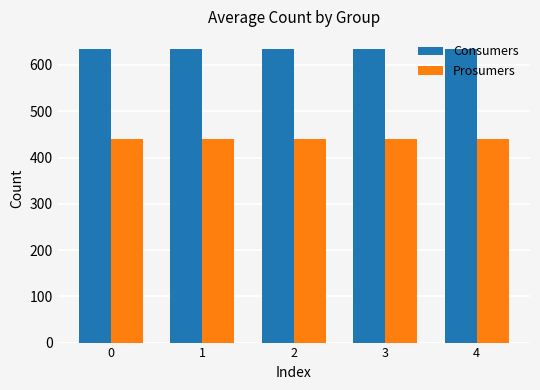

At how many categories does at least one series exceed 496?

5